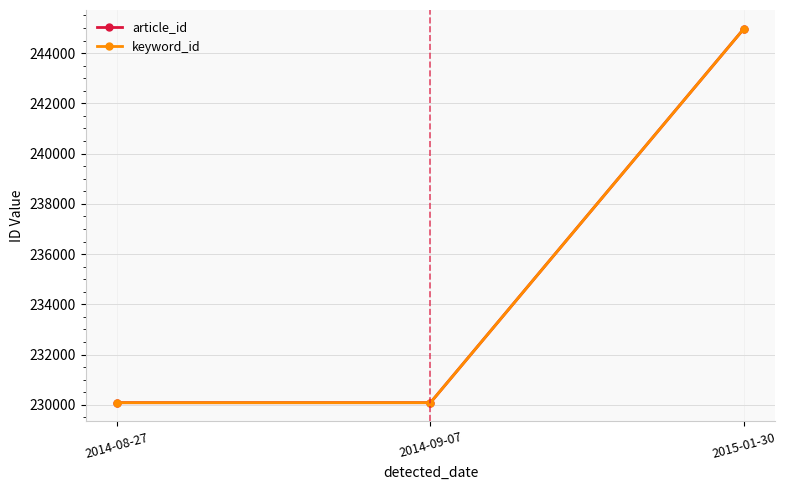

Which series has the largest range (max minus min)?

article_id